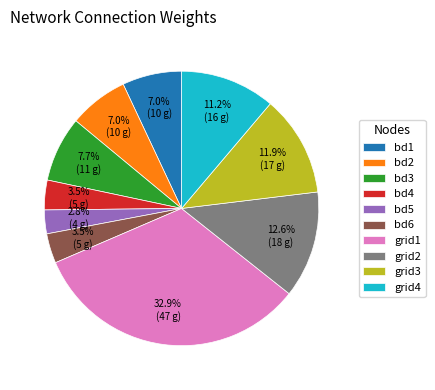

What is the ratio of the value at bd5 to the value at bd1?

0.4